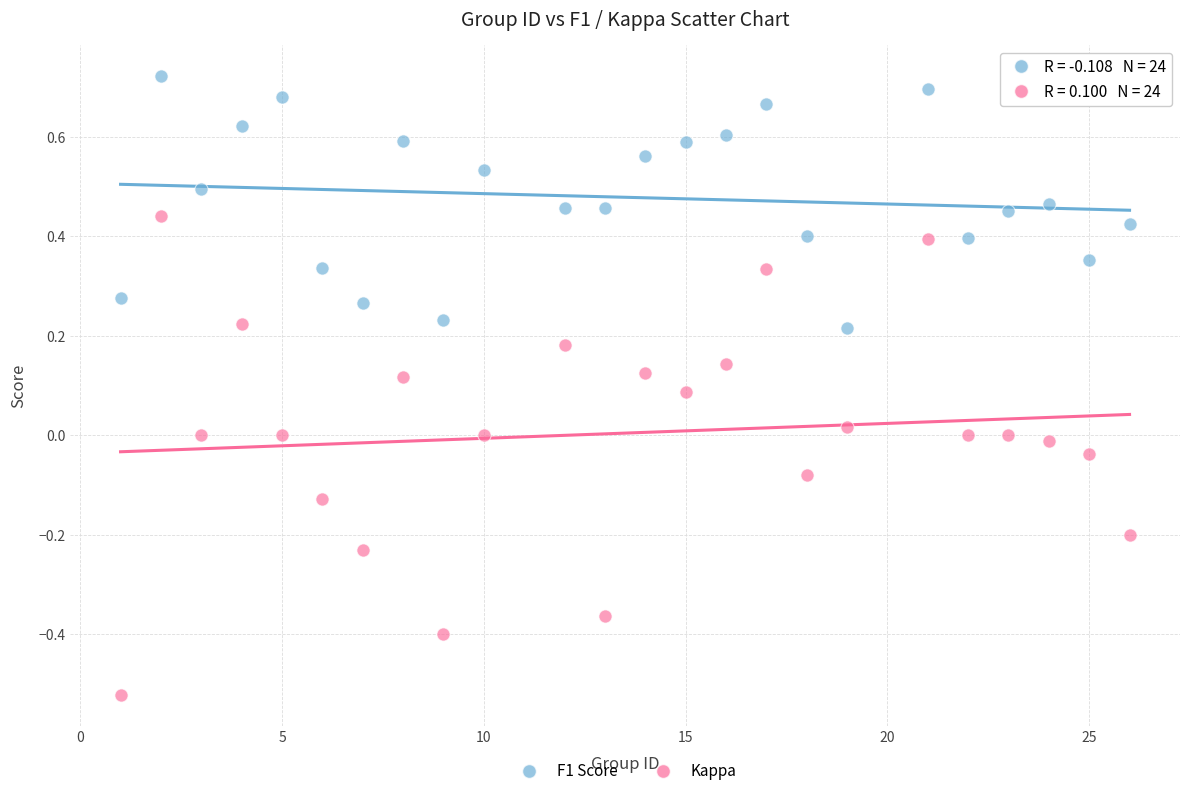

What is the X range (max minus min) for the scatter plot?

25.0